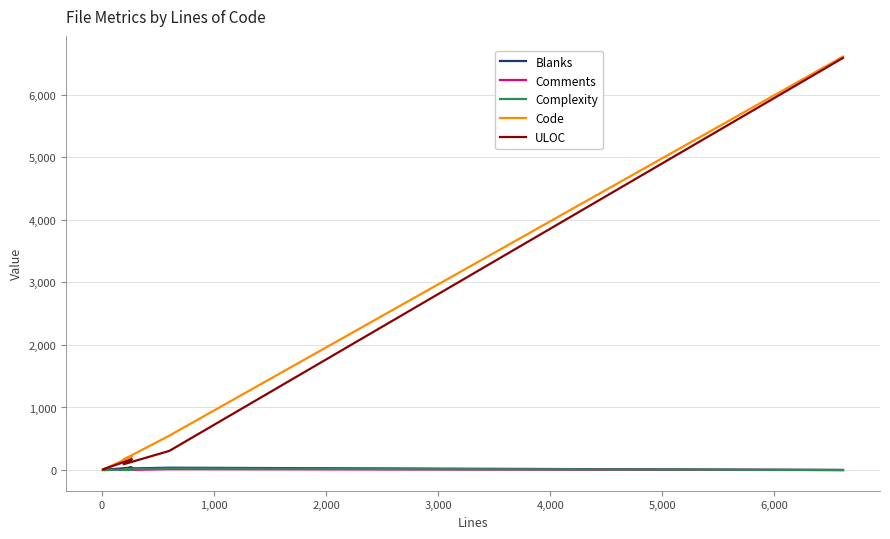

In Code, how many points are higher than both neighbors (excluding endpoints)?

1